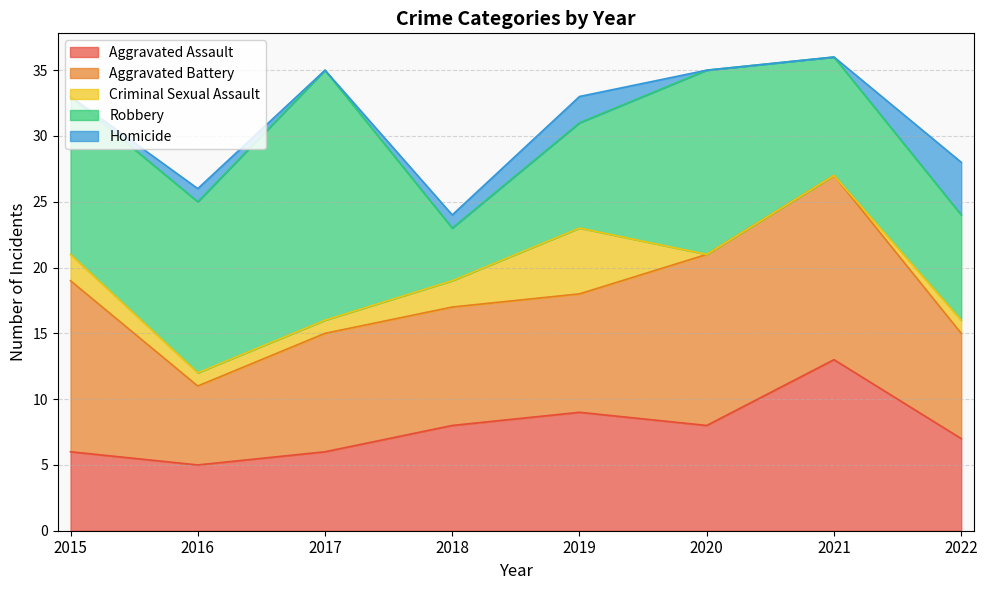

What is the difference between the highest and lowest values at 2016?

12